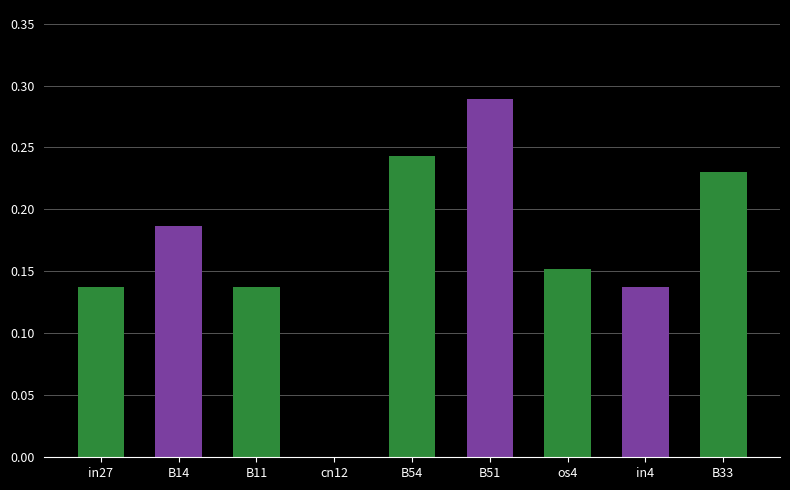

Which label corresponds to the largest value in the chart?

B51